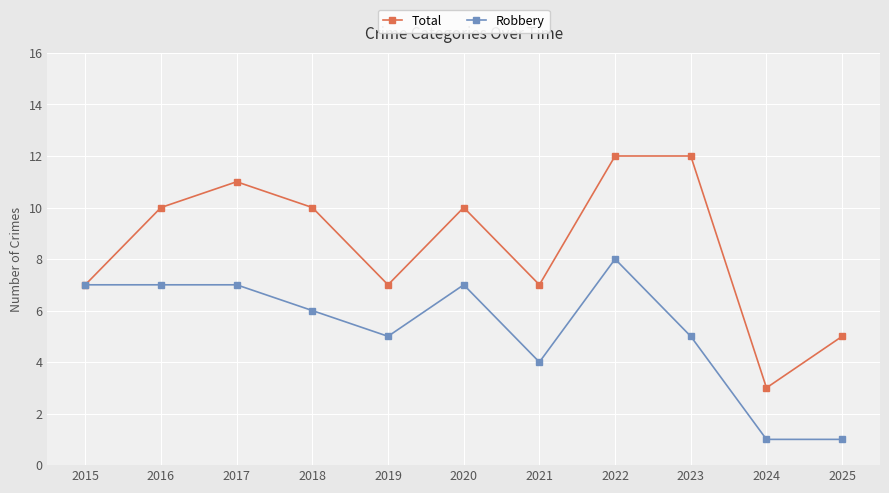

How many series are shown in this chart?

2